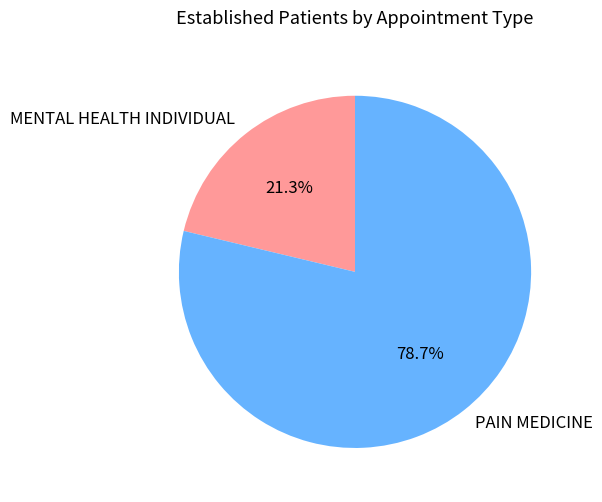

Rank the categories by value from lowest to highest.

MENTAL HEALTH INDIVIDUAL, PAIN MEDICINE